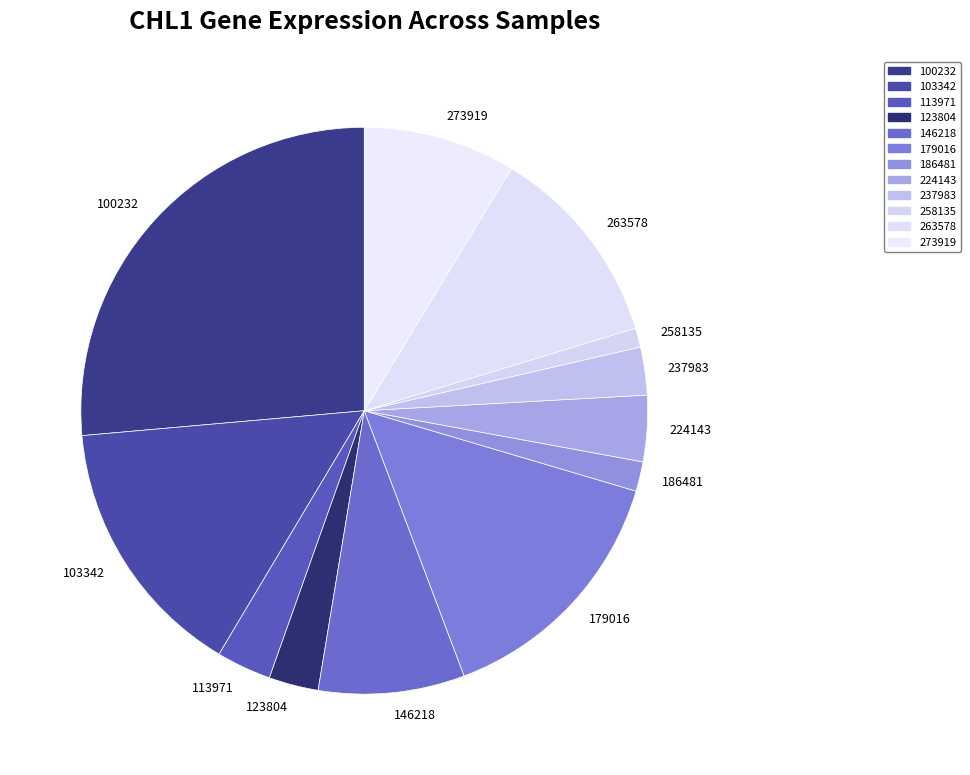

Which slice is the largest?

100232